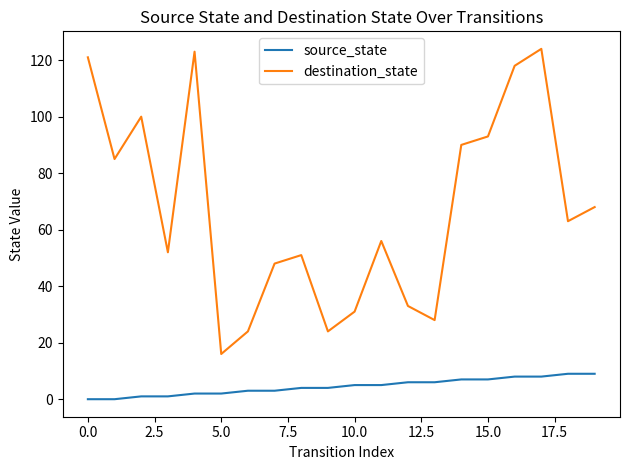

True or false: source_state and destination_state cross at least once.

False